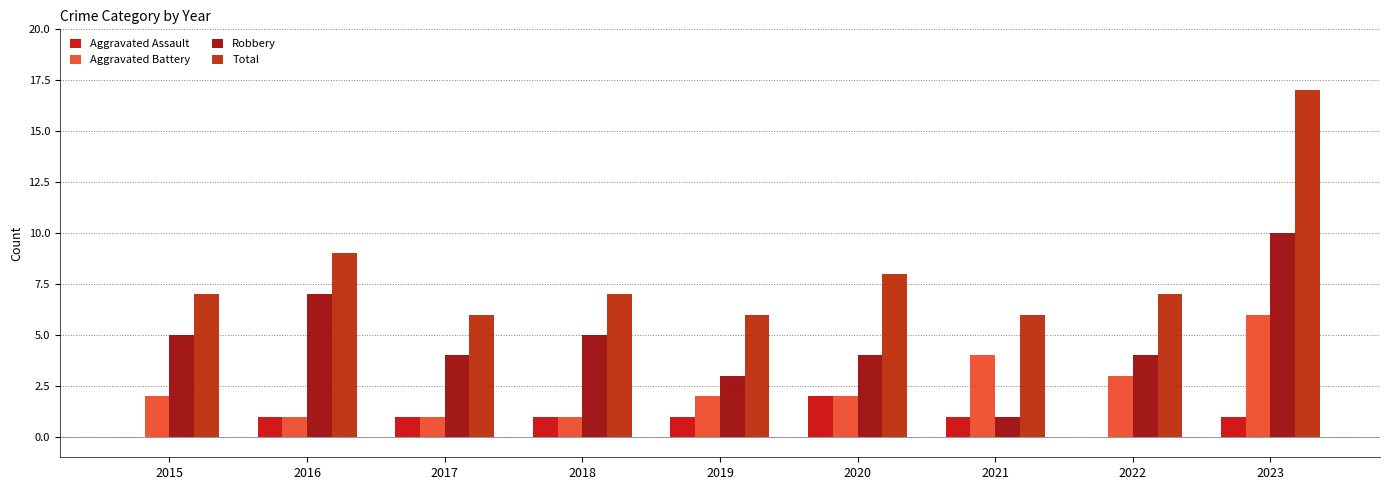

Between 2020 and 2021, which is larger?

2020